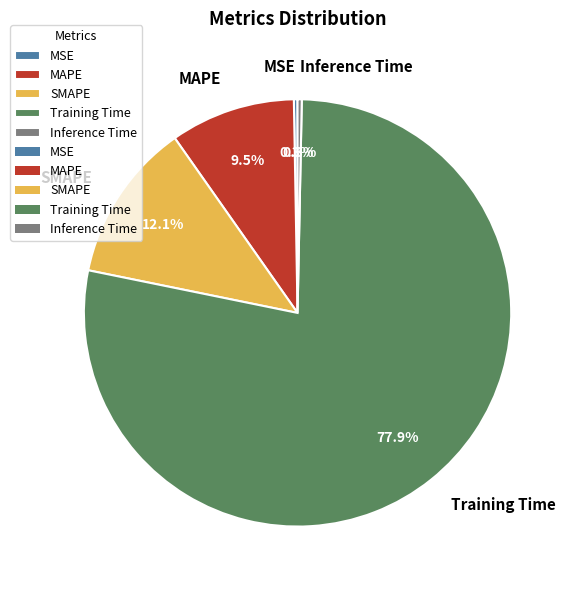

What is the largest slice in the pie chart?

Training Time